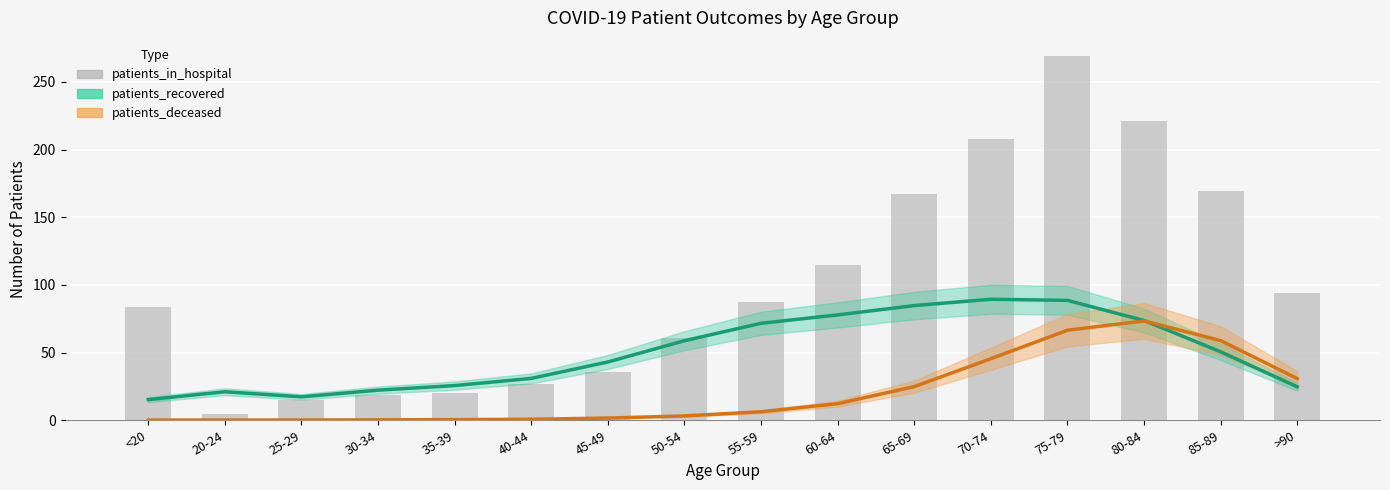

At <20, list the series in order from largest to smallest.

patients_in_hospital, patients_recovered, patients_deceased